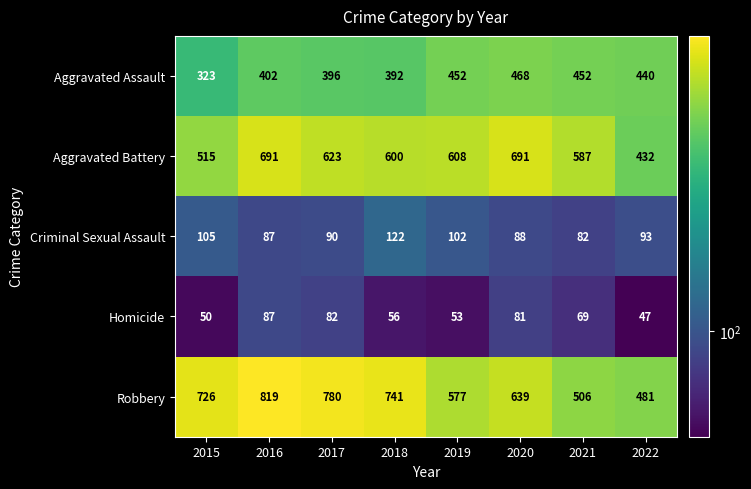

Which series has the widest spread of values?

Robbery